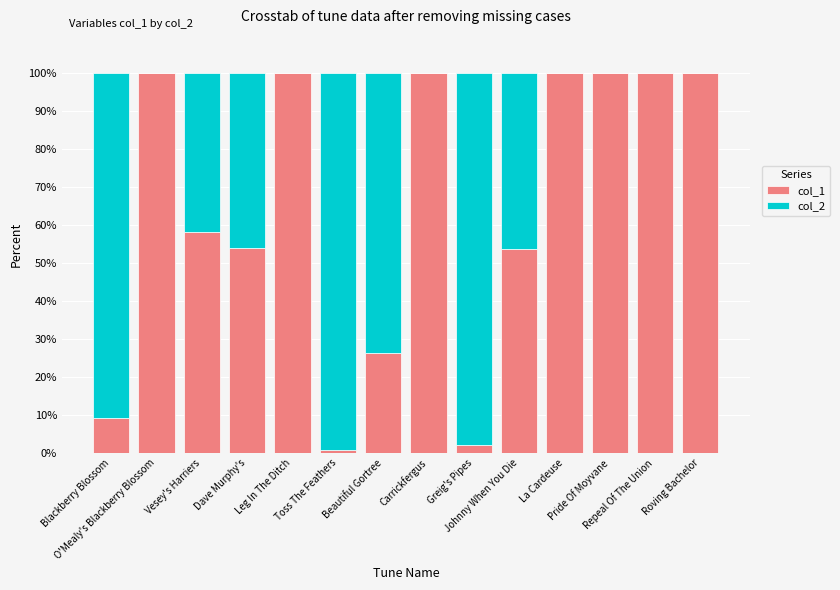

What are all the series names shown in the legend?

col_1, col_2